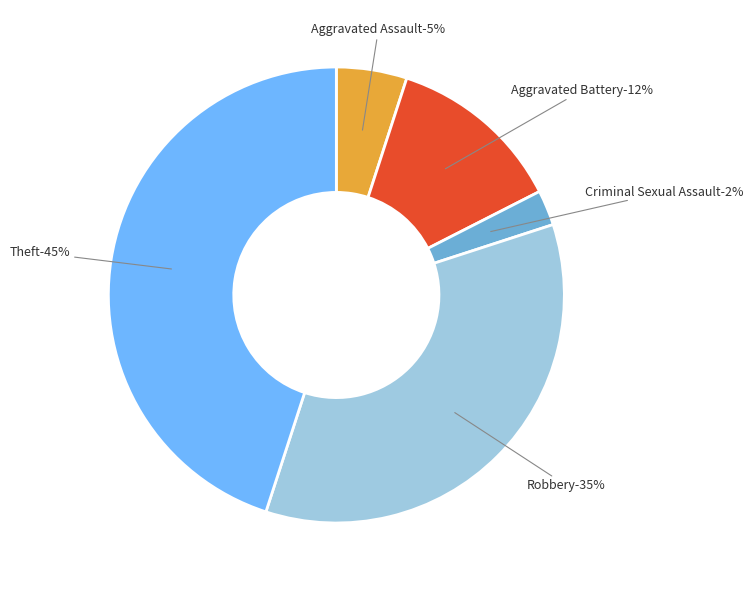

Which has a higher value, Robbery or Aggravated Assault?

Robbery